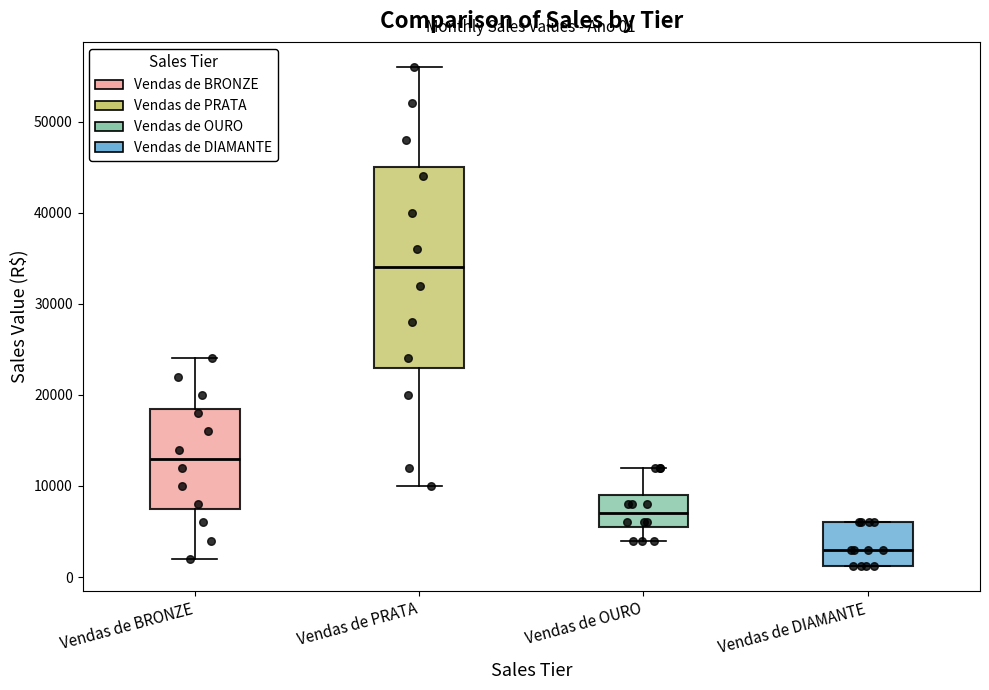

Which box's median line is the highest?

Vendas de PRATA